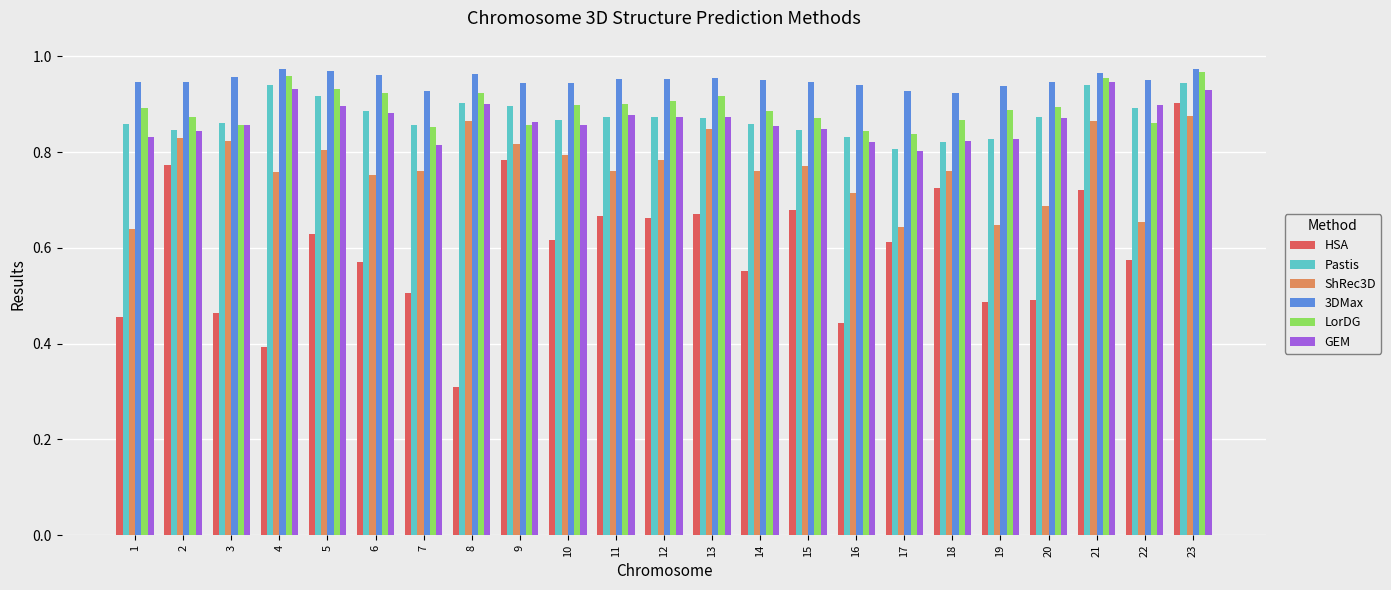

Which series has the widest spread of values?

HSA